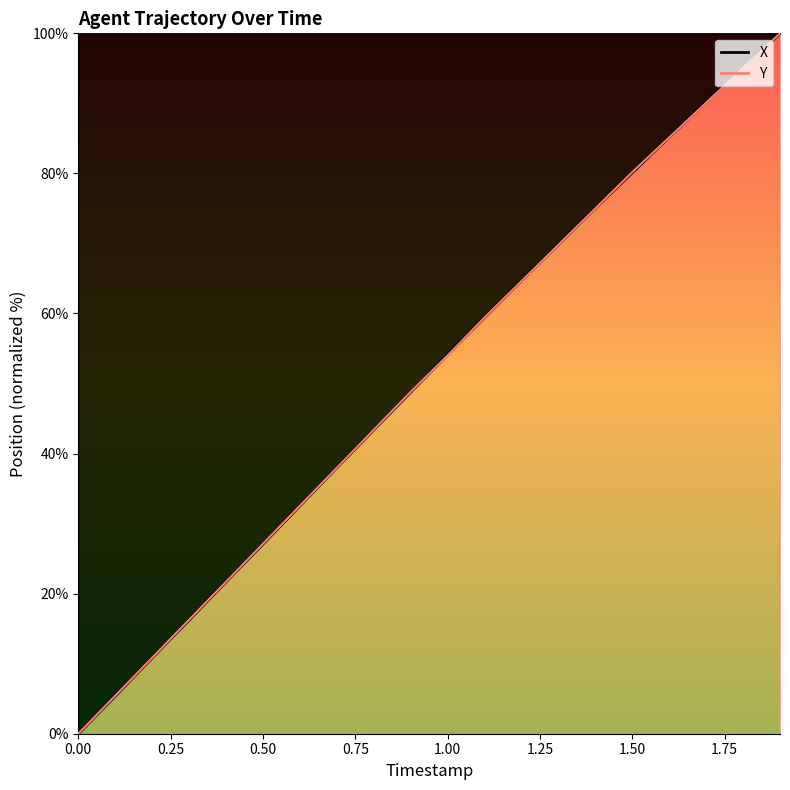

What is the value of the Y point at the 11th from the left?

54.0